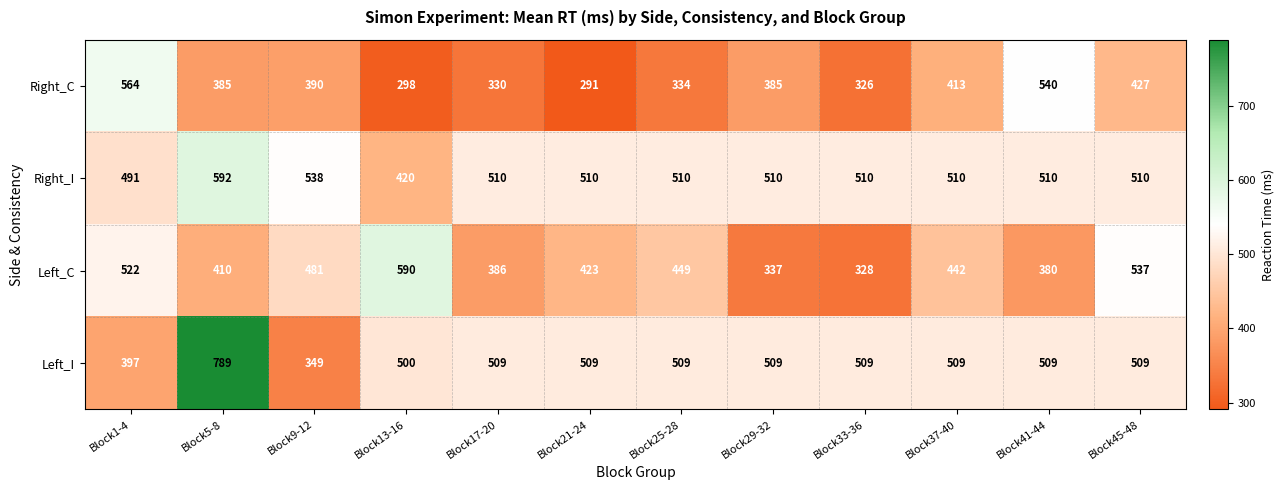

The Left_I series shows 285 at Block33-36. True or false?

False